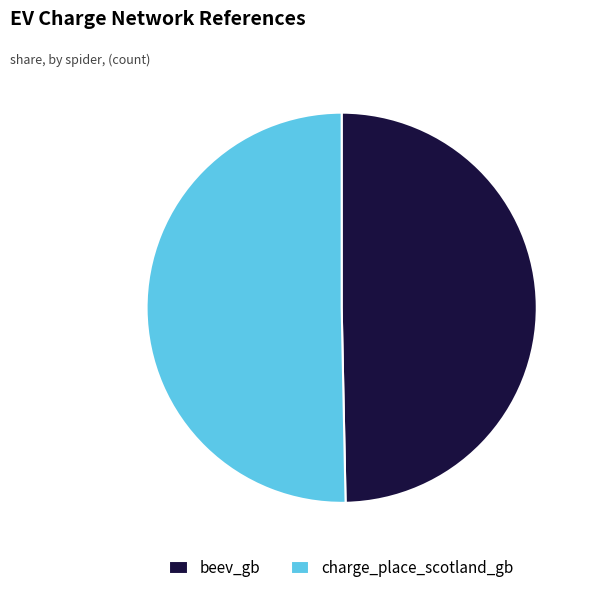

Rank the categories by value from lowest to highest.

beev_gb, charge_place_scotland_gb